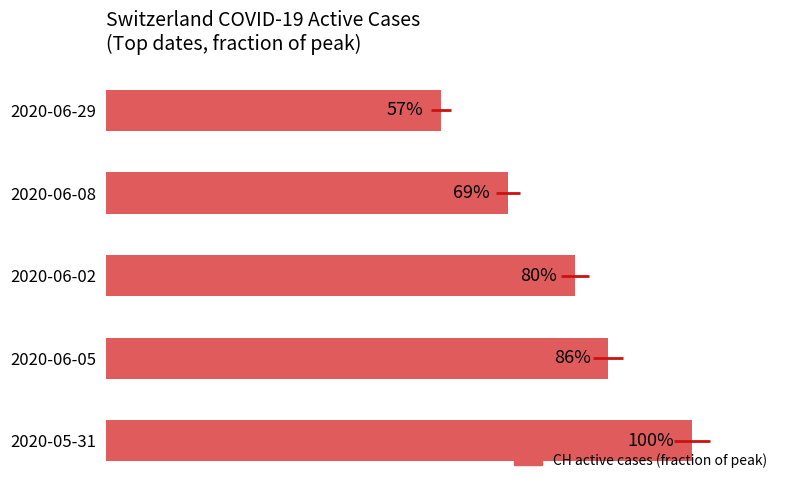

How many distinct data groups are displayed?

1